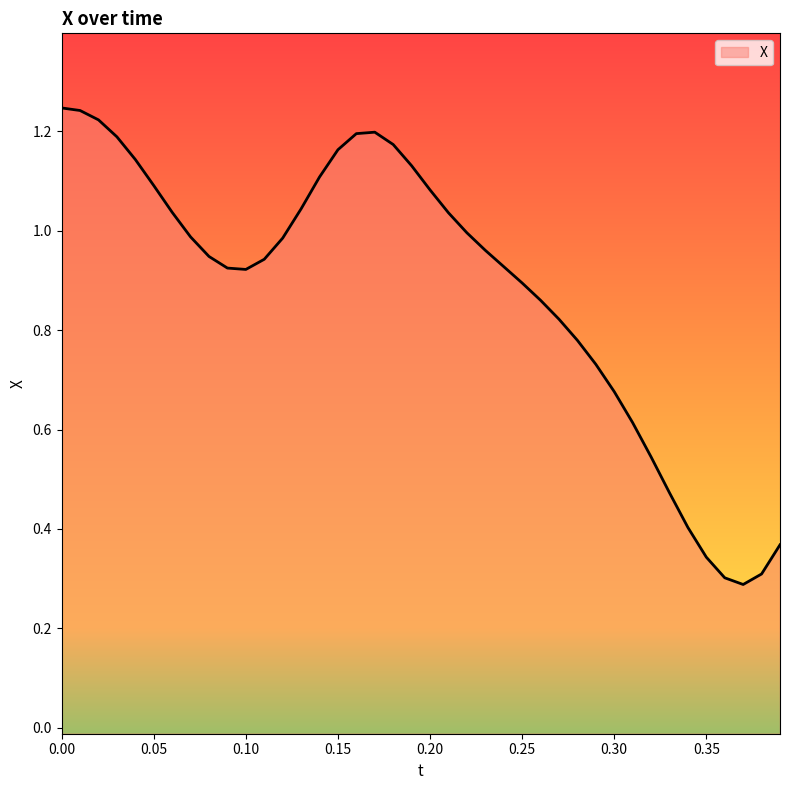

What is the difference between the second highest and minimum values?

1.0